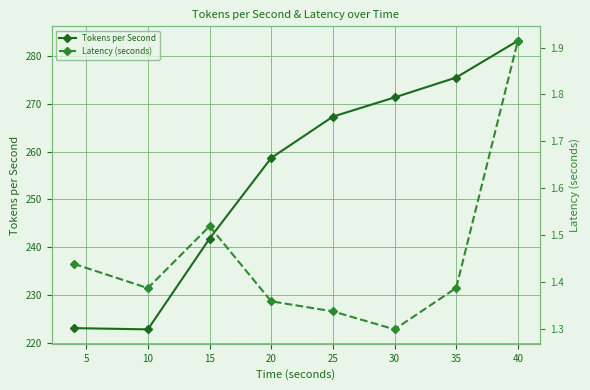

True or false: Tokens per Second has a value of 136.0 at 30.

False